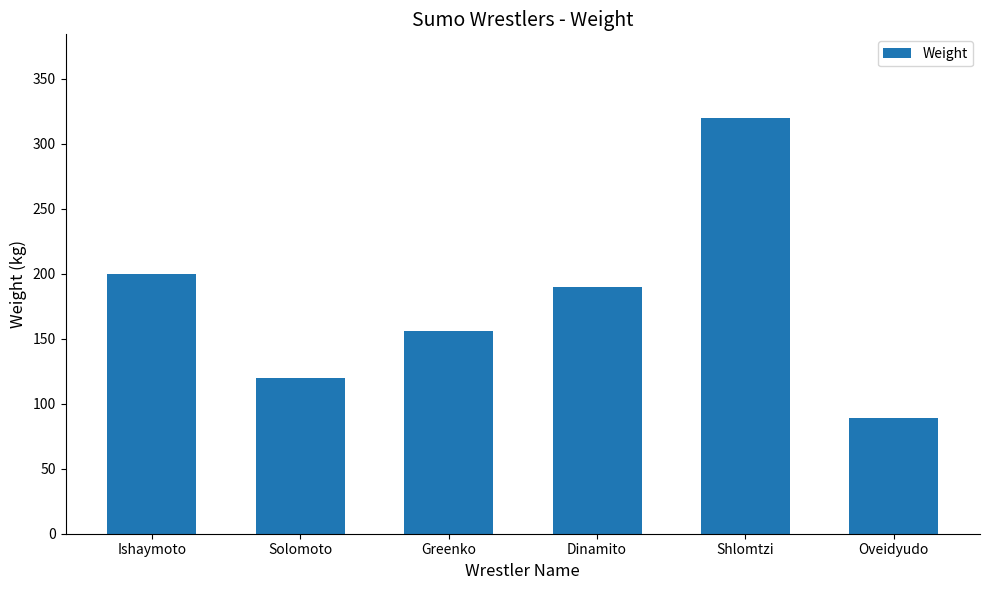

How many bars are there in total?

6